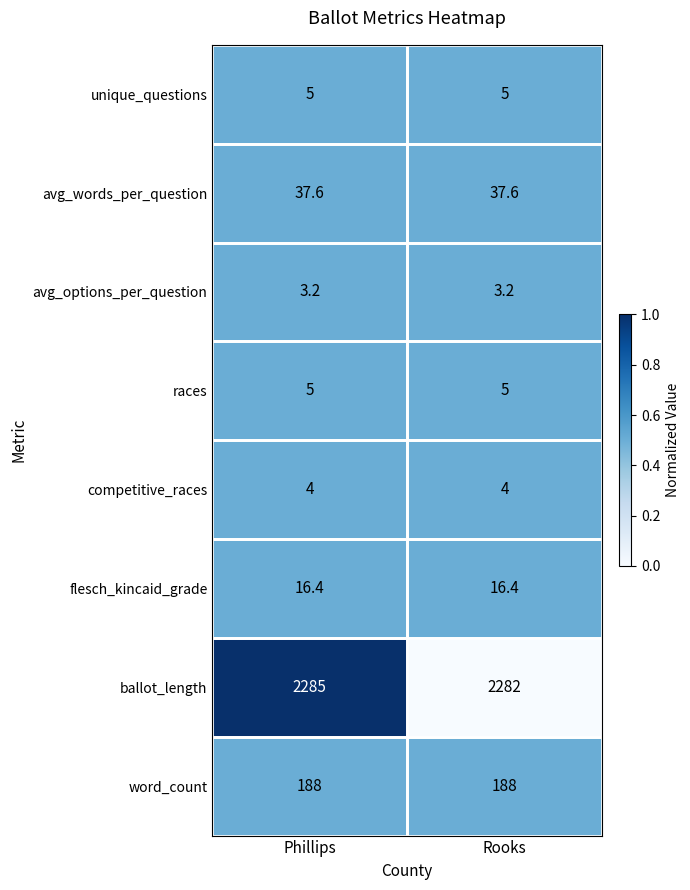

Which series changed the most between Phillips and Rooks?

ballot_length